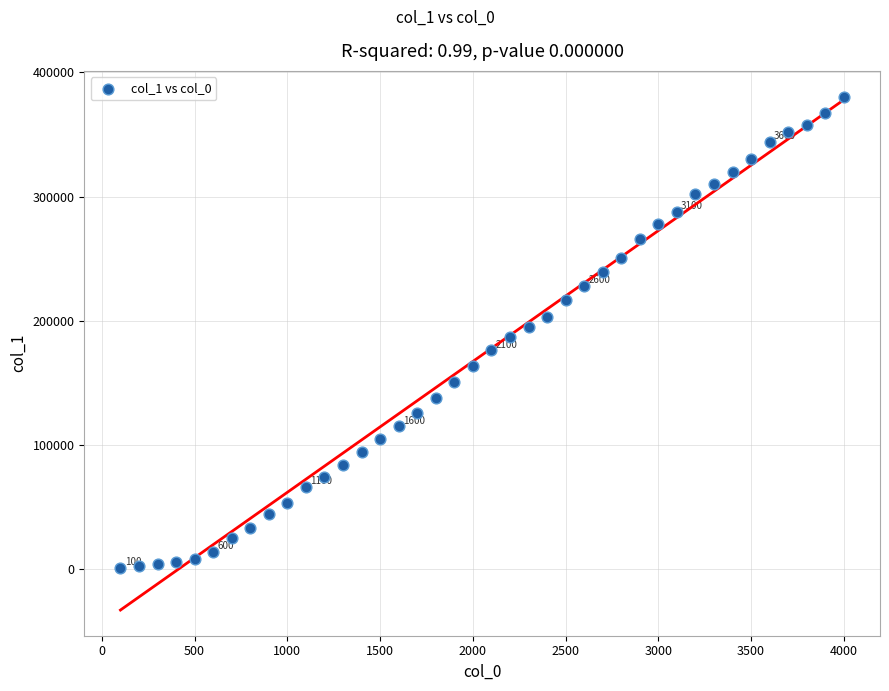

What is the range of X values (max minus min)?

3900